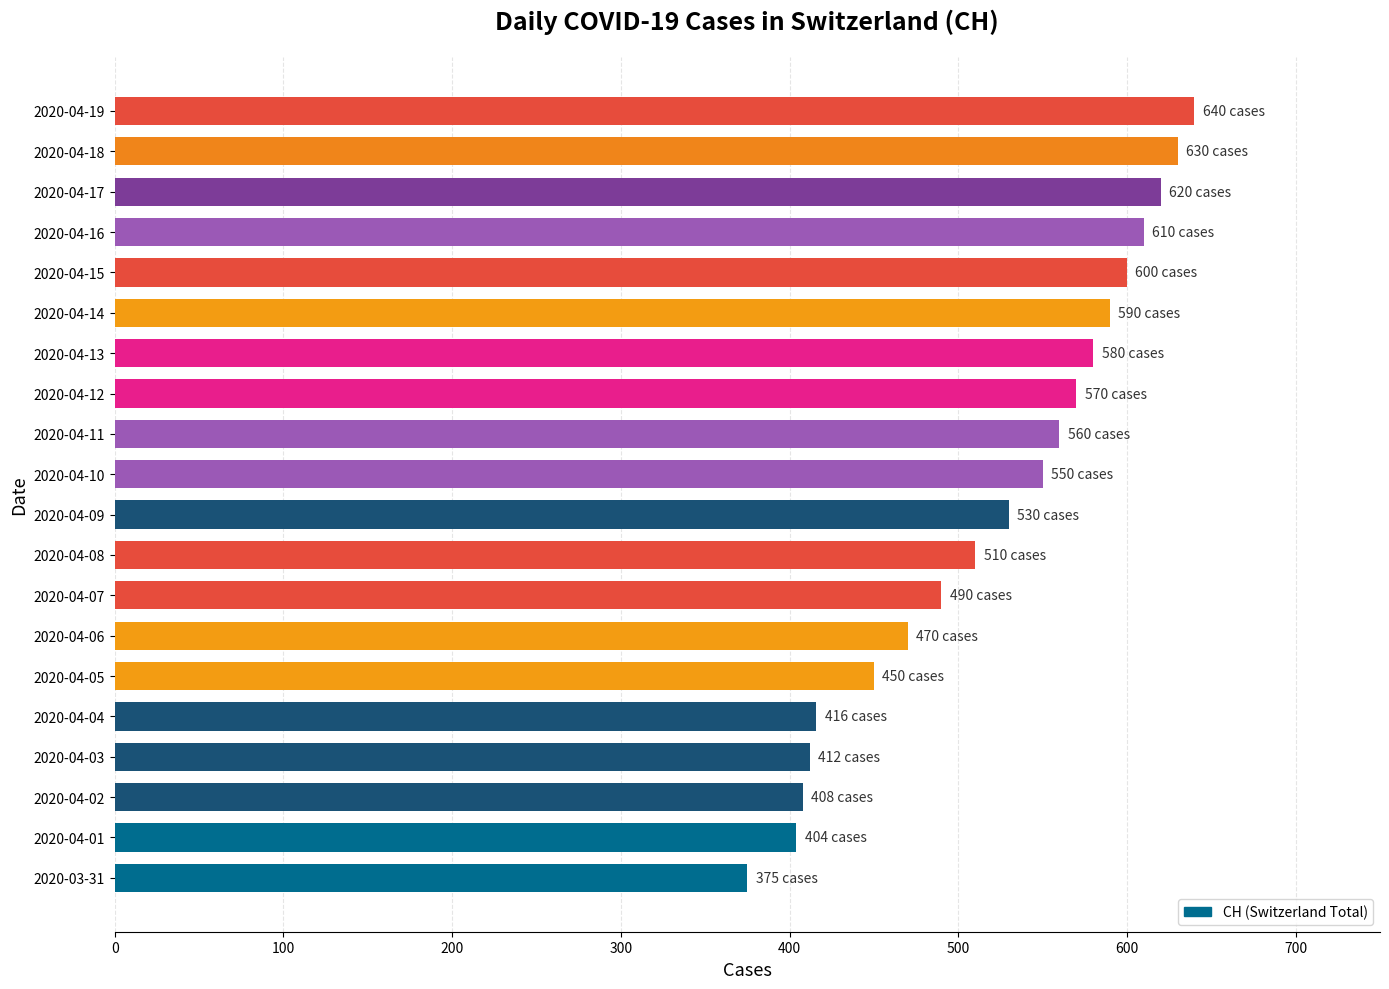

Between 2020-04-13 and 2020-04-02, which is larger?

2020-04-13